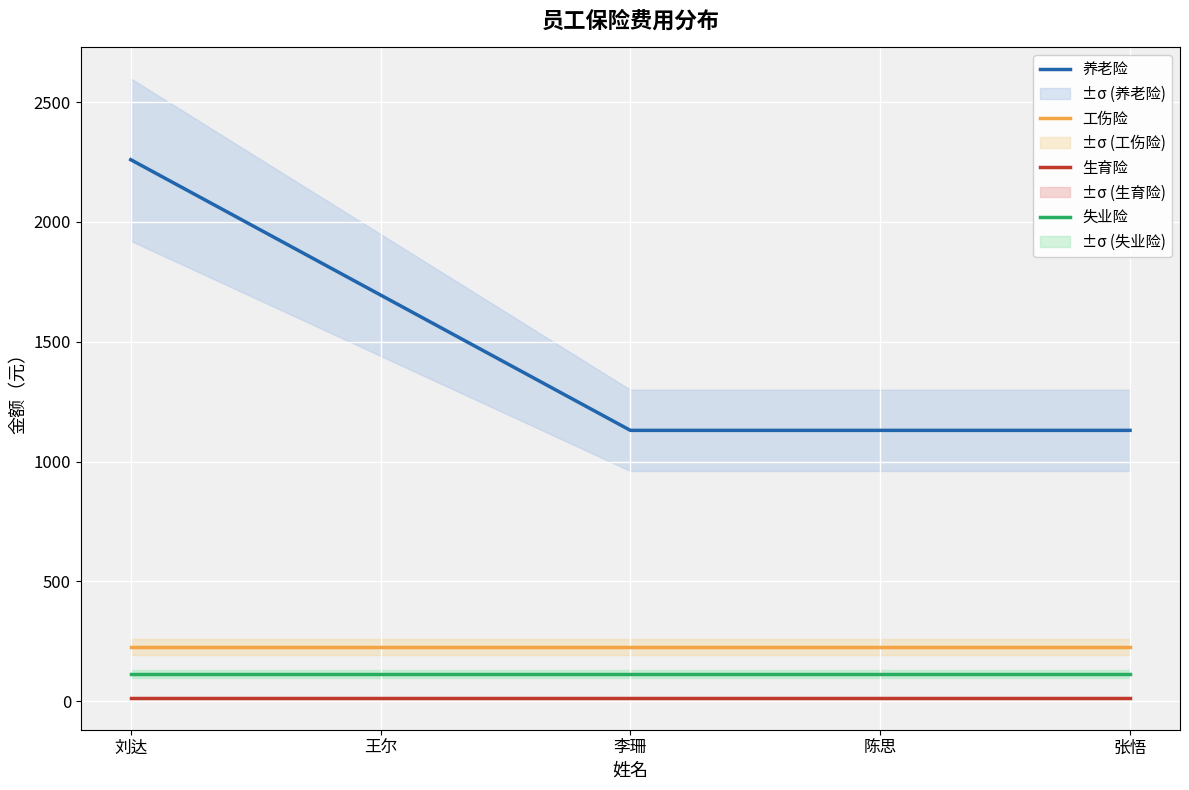

What is the highest value of the 工伤险 series?

226.2